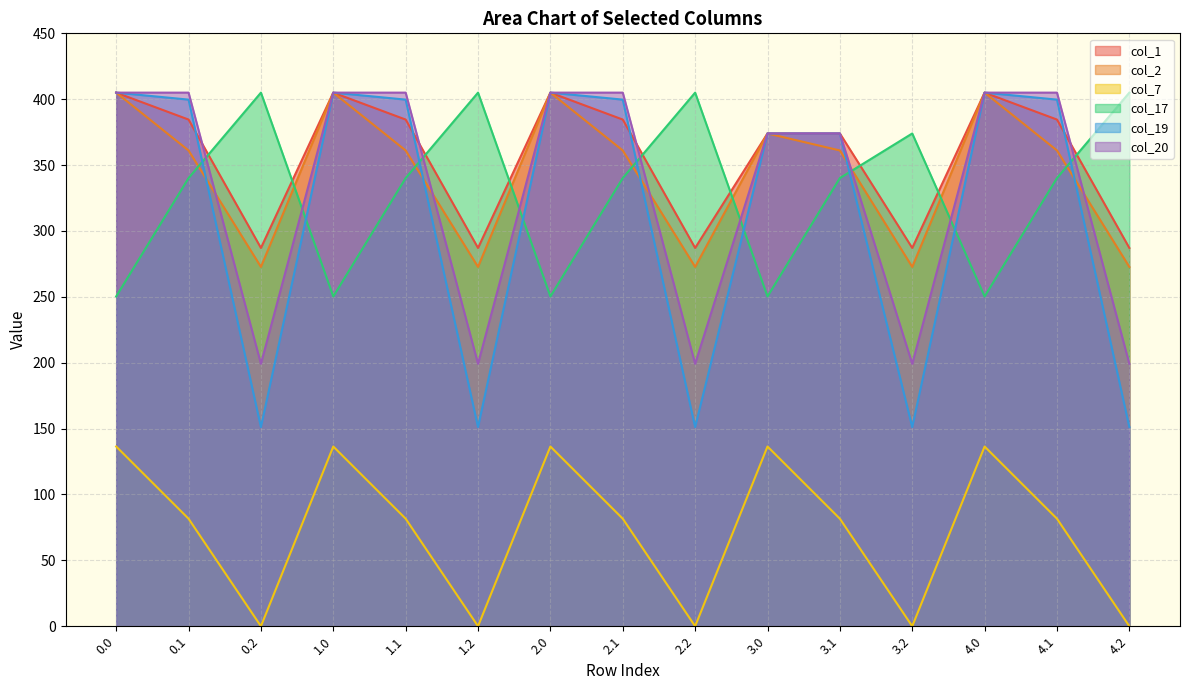

What is the lowest value of the col_17 series?

250.3